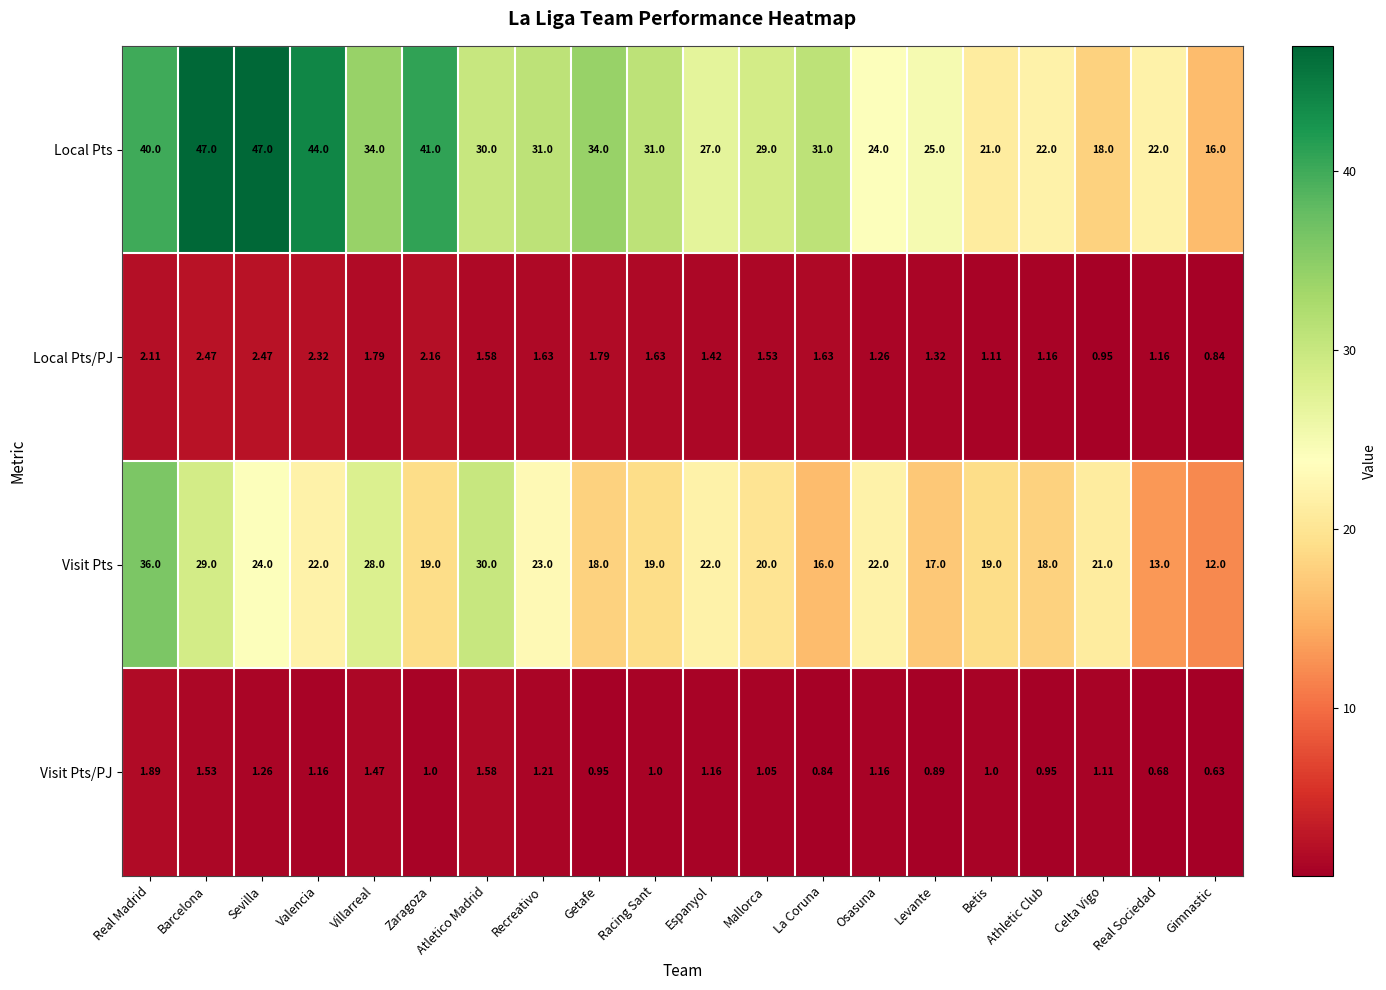

List the series in order of their peak value, highest first.

Local Pts, Visit Pts, Local Pts/PJ, Visit Pts/PJ